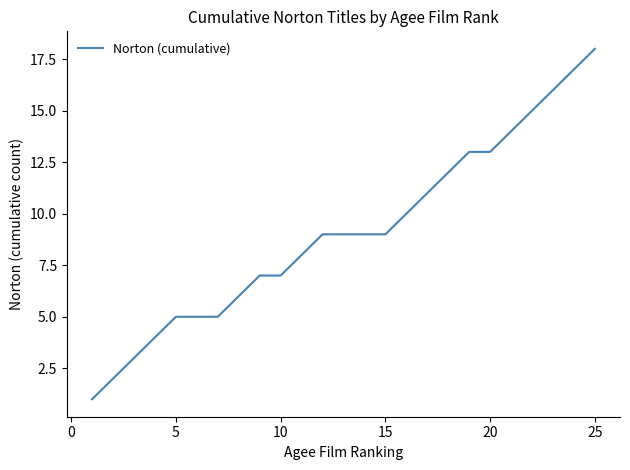

Reading left to right, list all the values displayed in this chart.

1	2	3	4	5	5	5	6	7	7	8	9	9	9	9	10	11	12	13	13	14	15	16	17	18